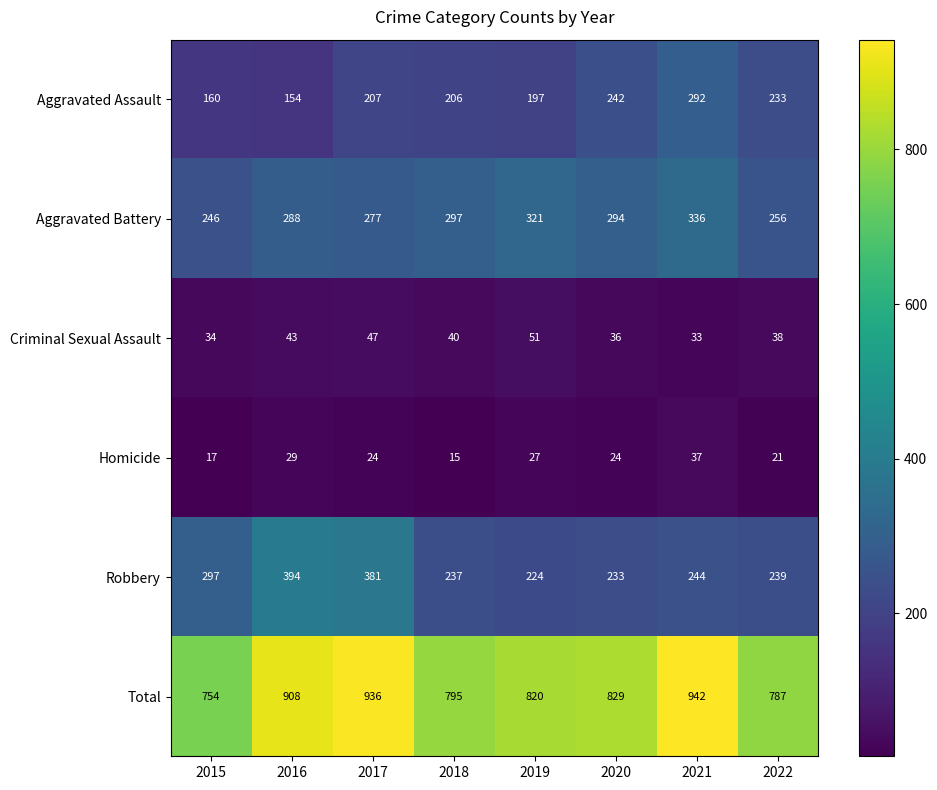

What is the spread (max minus min) of values at 2018?

780